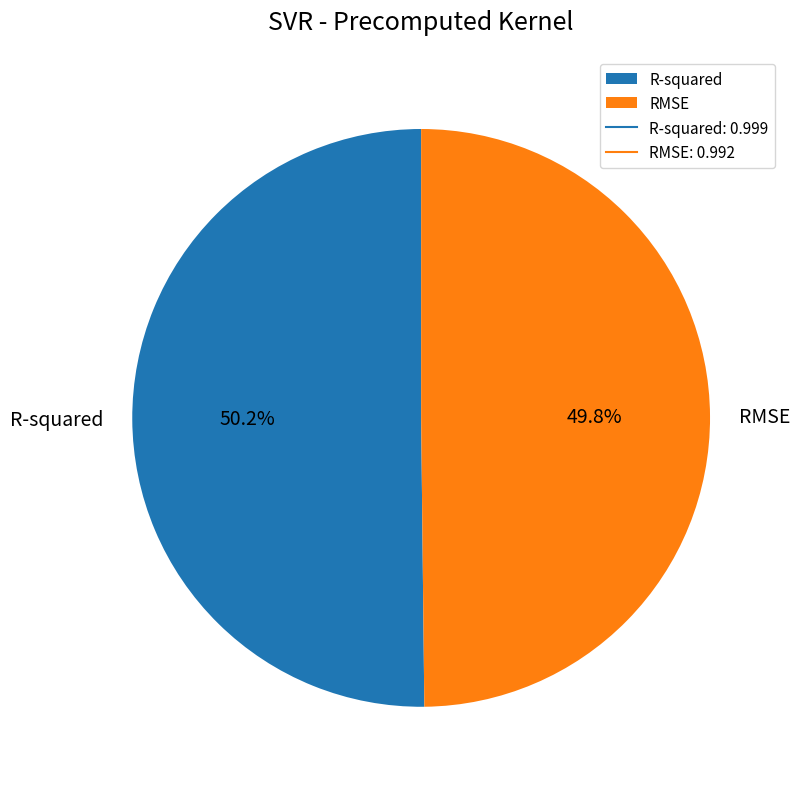

Count the number of slices in the pie.

2